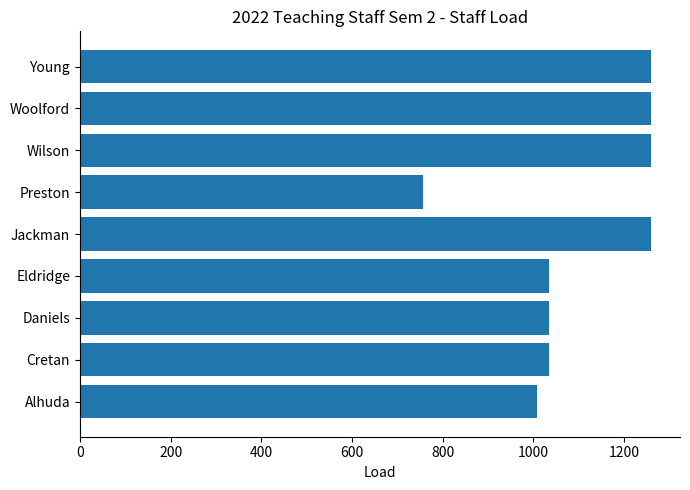

What is the greatest value displayed?

1260